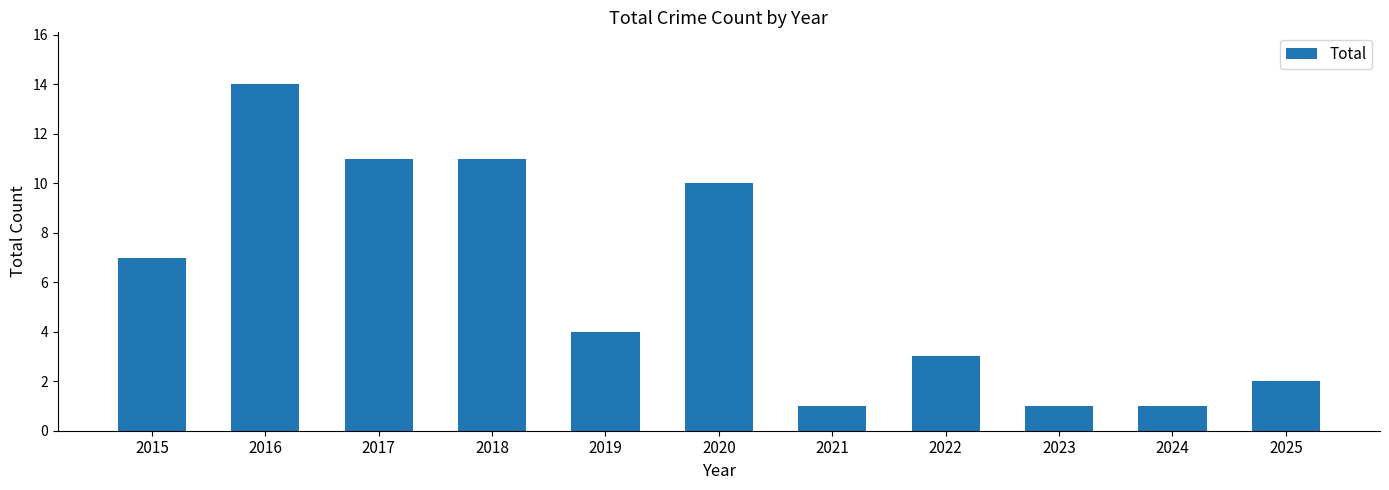

What is the difference between the maximum and minimum values?

13